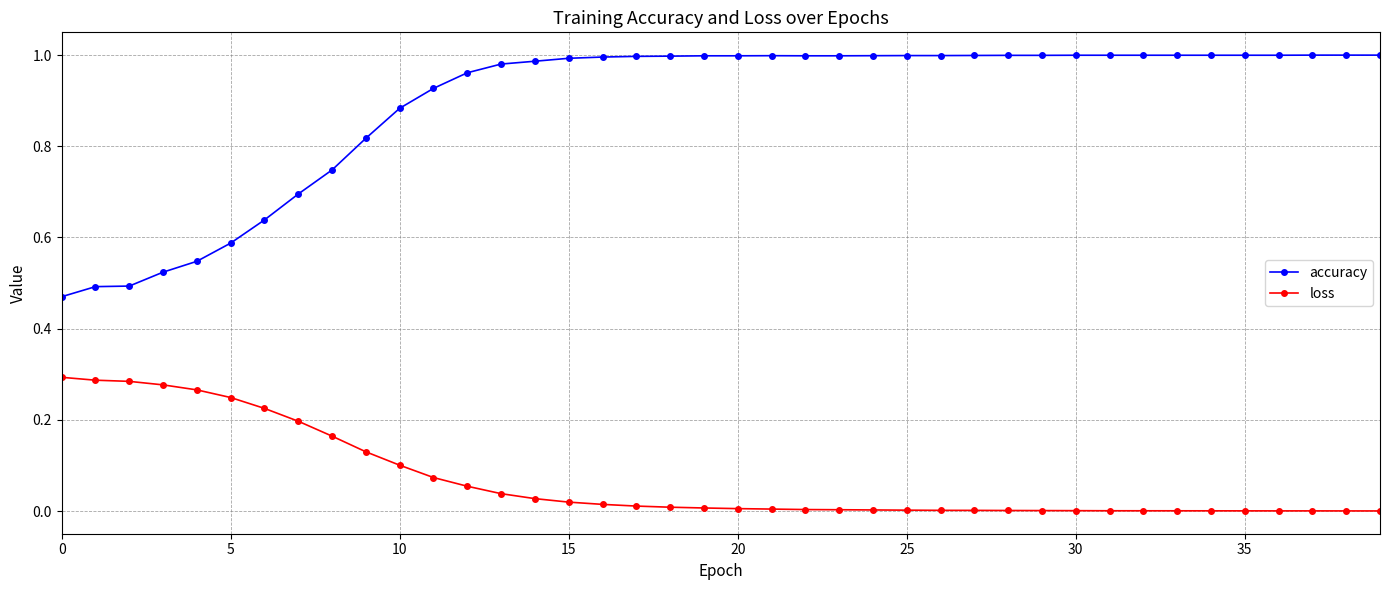

What is the sum of all accuracy values?

35.7